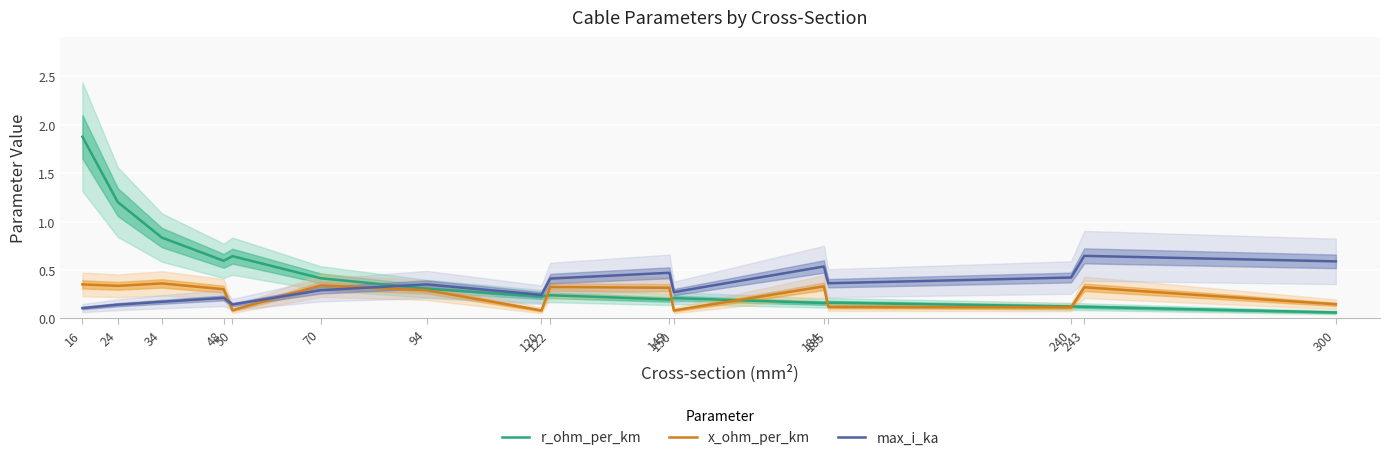

What is the value of the r_ohm_per_km point at the 4th from the left?

0.6